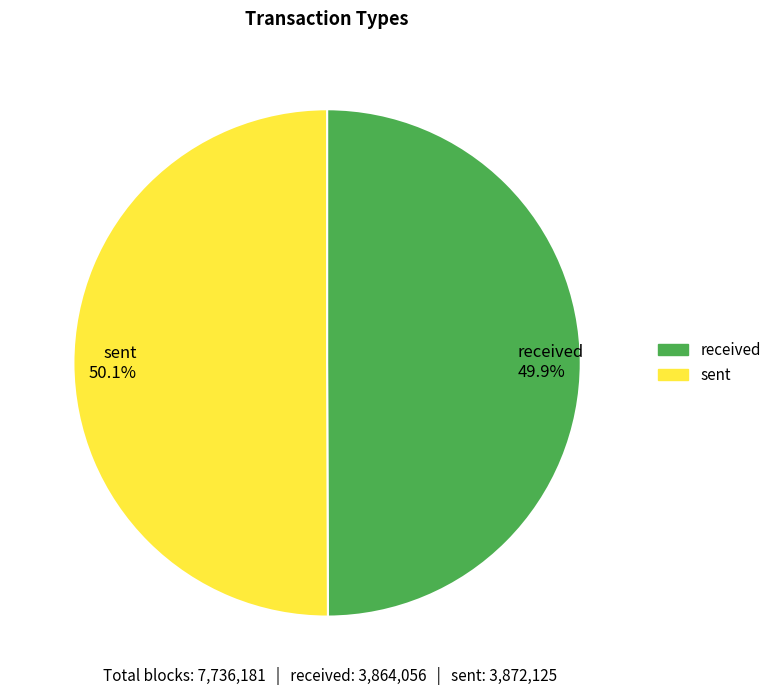

Is the sum of received 49.9% and sent 50.1% greater than half?

Yes